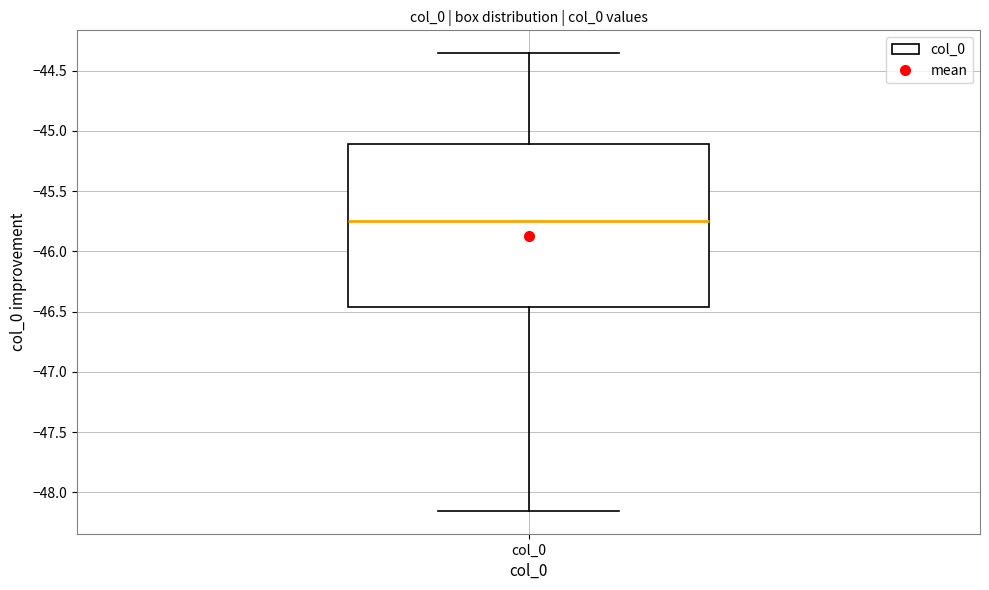

Read this box plot against the y-axis: the position of the median line, the range covered by the box, and the ends of both whiskers. The values are not printed on the chart, so give them approximately, as read against the axis.

median -45.75, box -46.45 to -45.10, whiskers -48.15 to -44.35